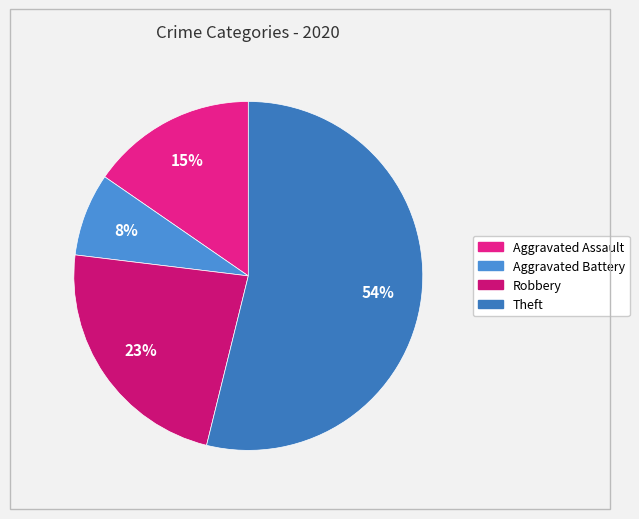

Rank the categories by value from highest to lowest.

Theft, Robbery, Aggravated Assault, Aggravated Battery